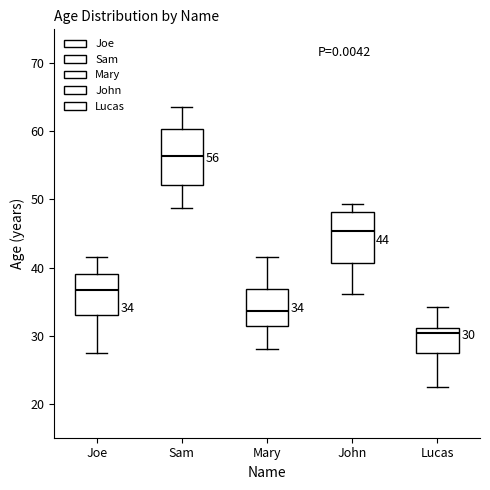

Which box has the highest median line?

Sam